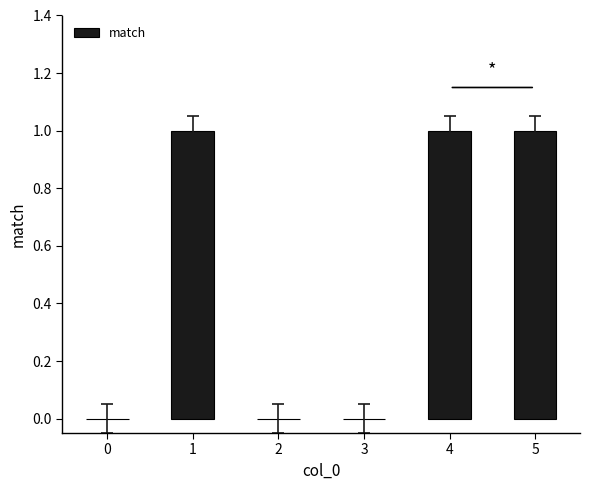

Reading left to right, what are all the values shown in this chart?

0=0	1=1	2=0	3=0	4=1	5=1